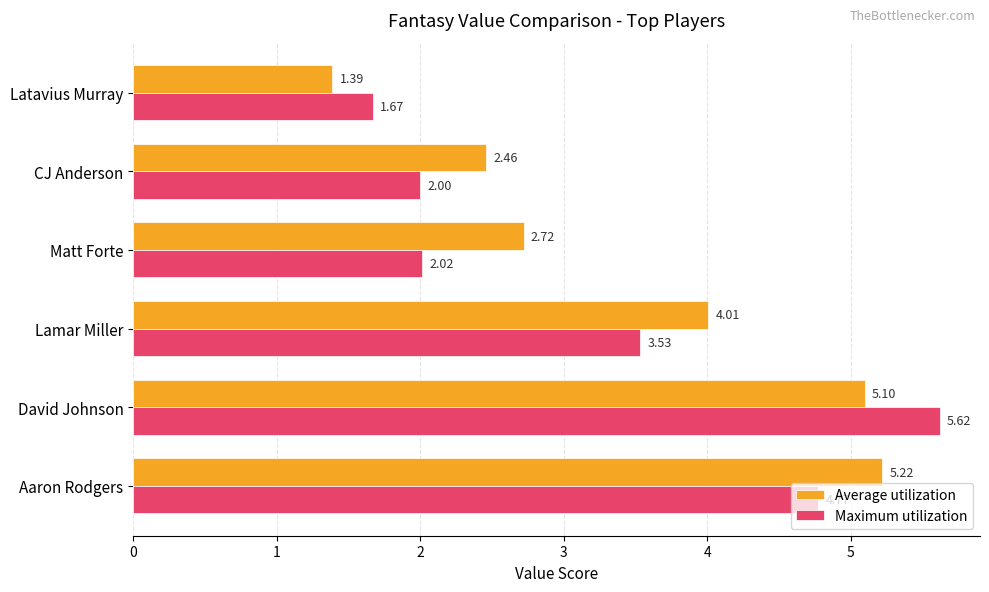

At how many categories does at least one series exceed 3?

3